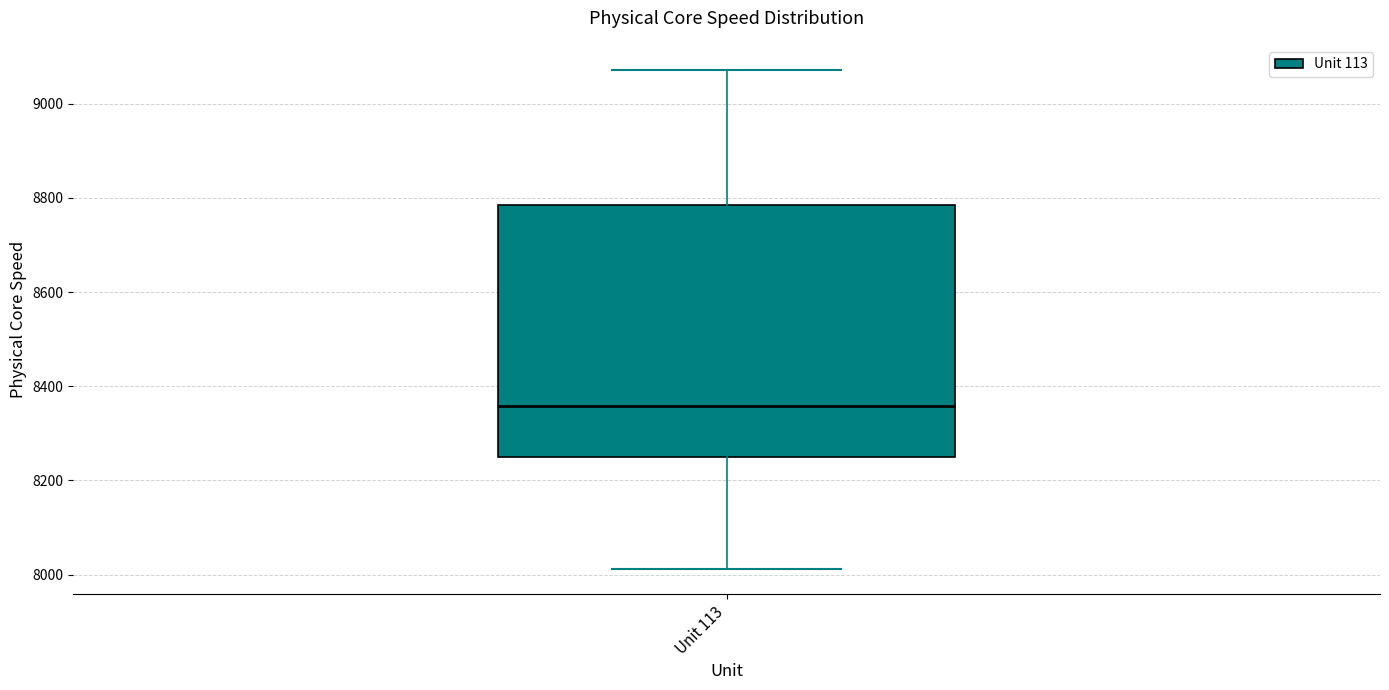

Read this box plot against the y-axis: the position of the median line, the range covered by the box, and the ends of both whiskers. The values are not printed on the chart, so give them approximately, as read against the axis.

median 8360, box 8260 to 8780, whiskers 8020 to 9080